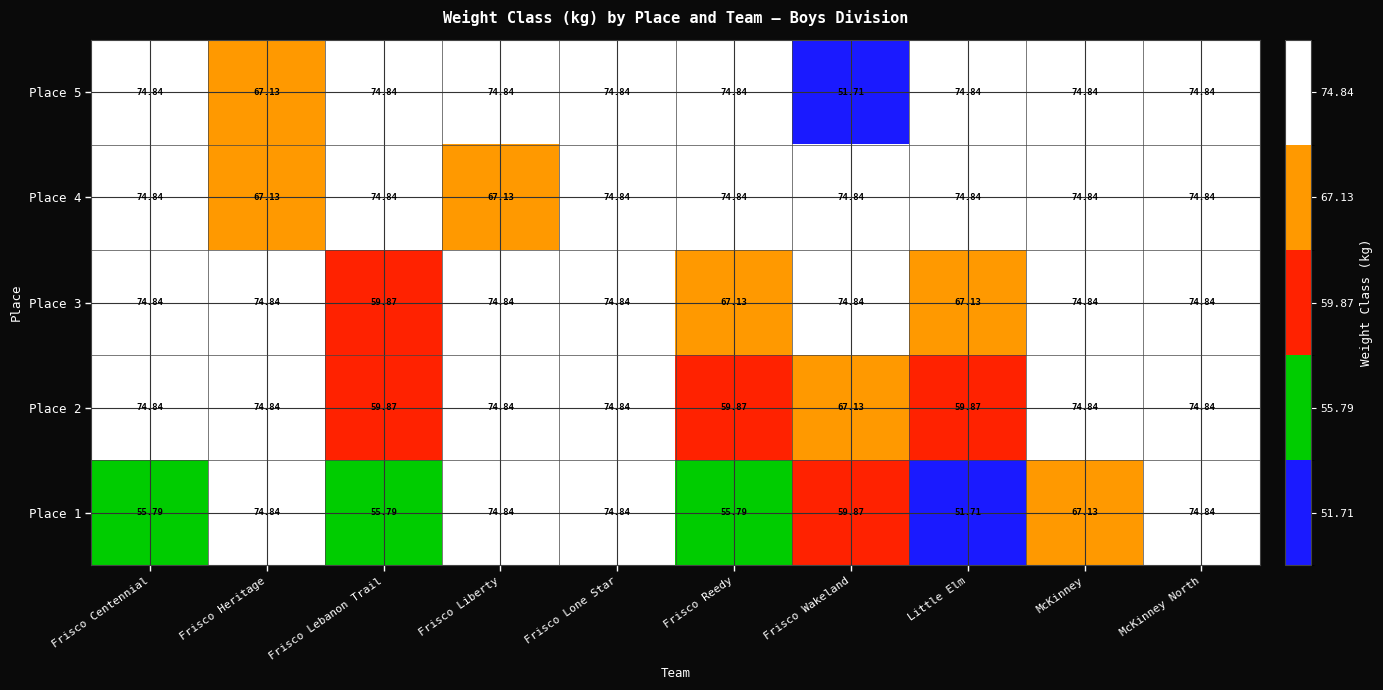

Where does the Place 3 series first go above 74?

Frisco Centennial